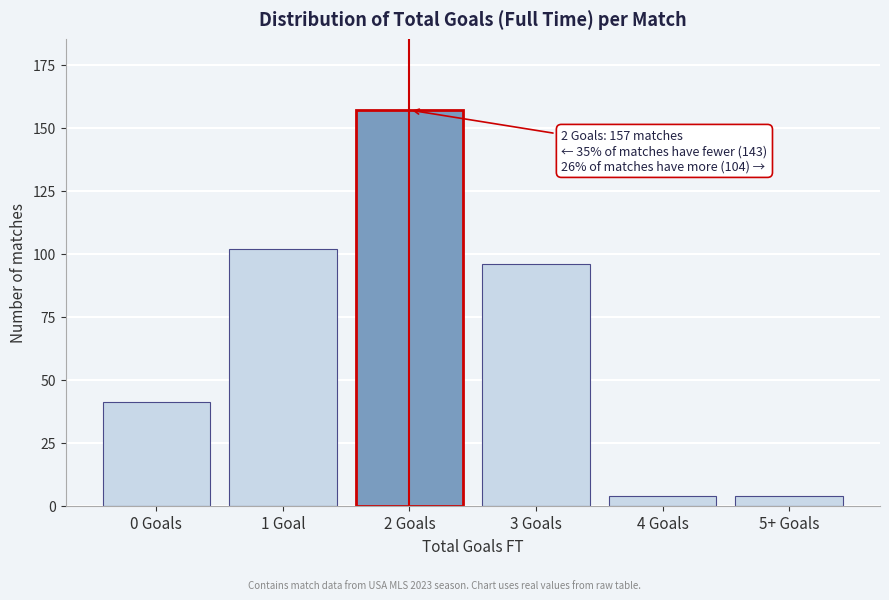

Reading left to right, what are all the values shown in this chart?

41	102	157	96	4	4